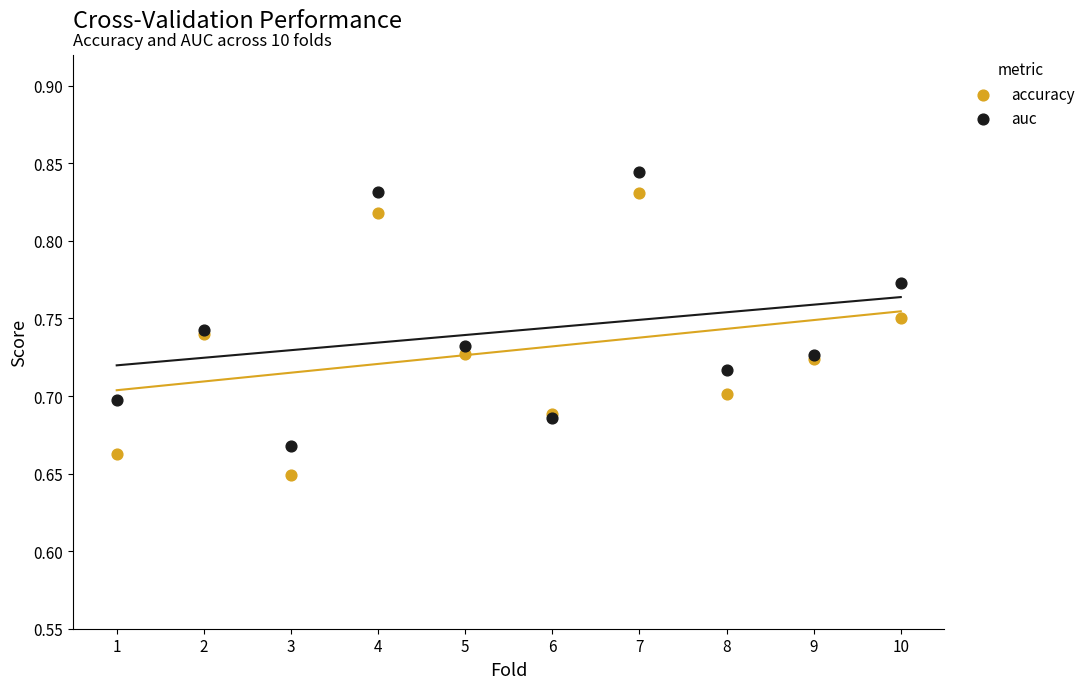

Which series reaches the minimum Y coordinate?

accuracy